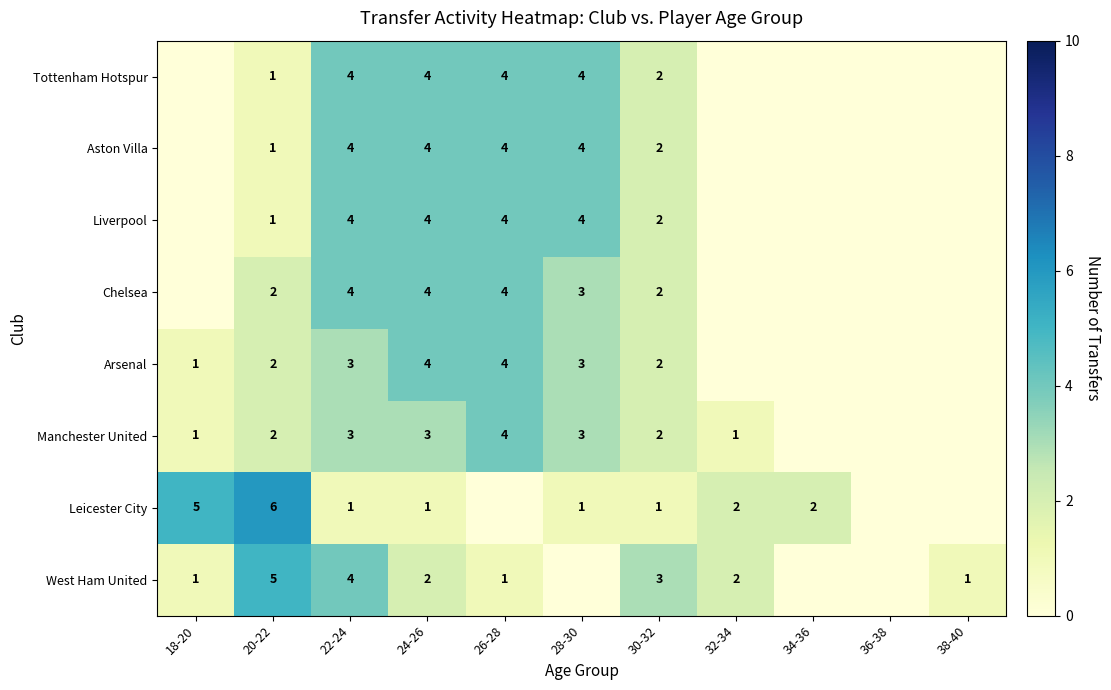

True or false: Arsenal has a value of 1 at 28-30.

False